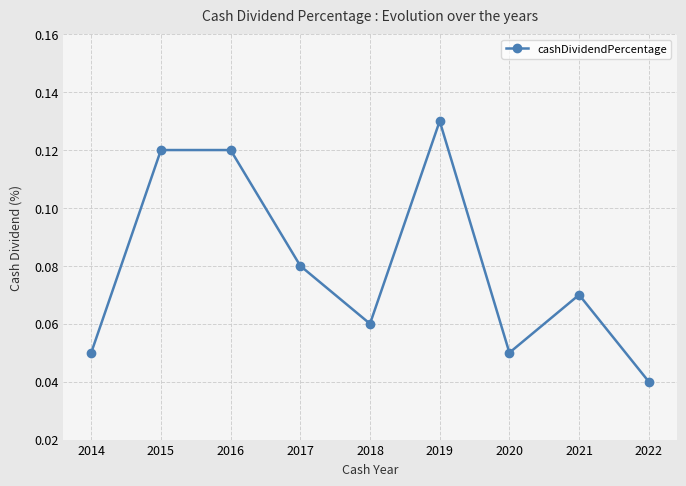

The chart shows a value of 0.0 at 2020. True or false?

False